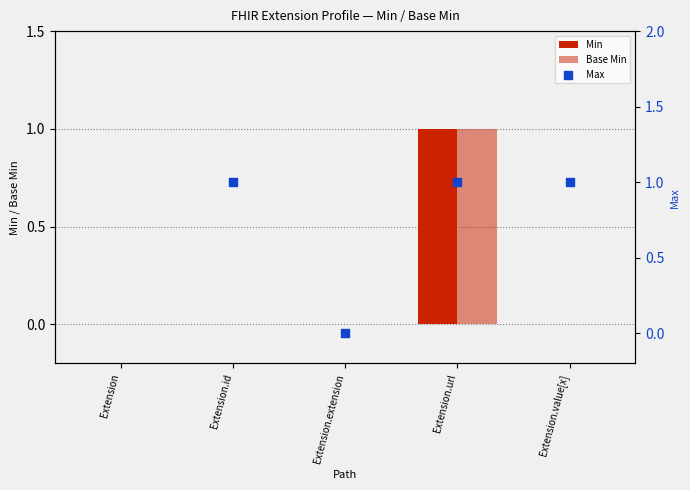

At how many categories does at least one series exceed 0?

3